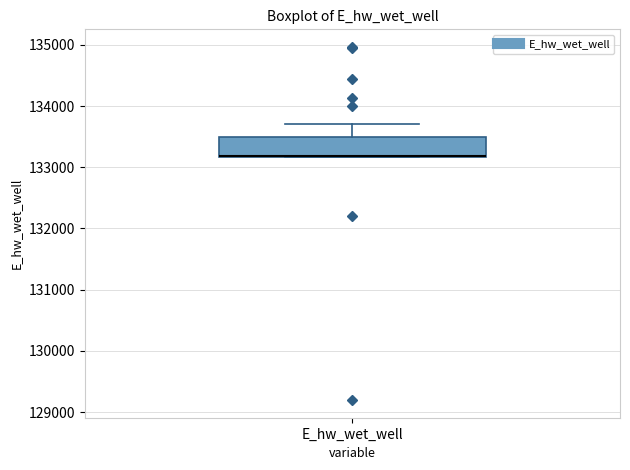

Where is the upper edge of the box for E_hw_wet_well on the y-axis? The values are not printed on the chart, so give them approximately, as read against the axis.

133500